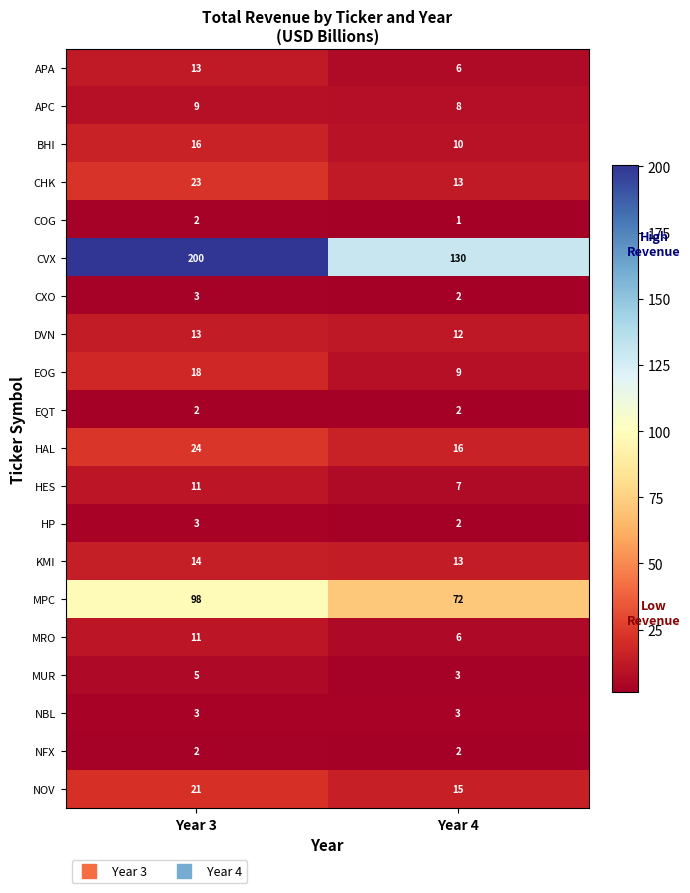

At which category is the sum across all series the highest?

Year 3